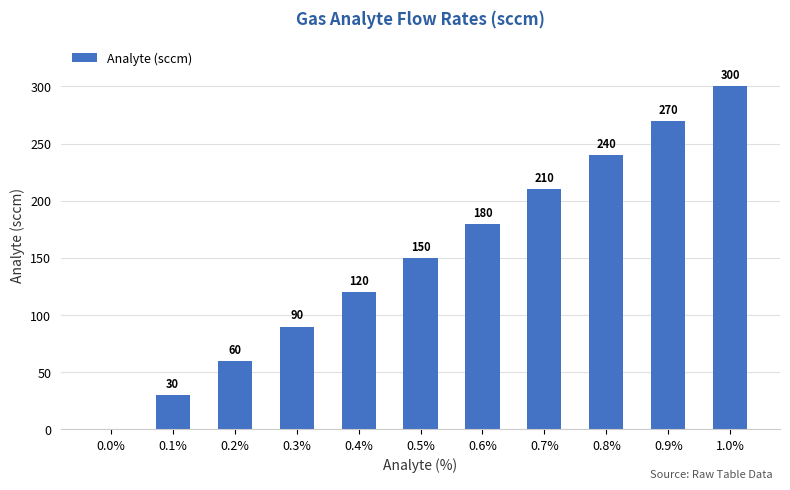

Reading left to right, transcribe all the data shown in this chart.

0	30	60	90	120	150	180	210	240	270	300